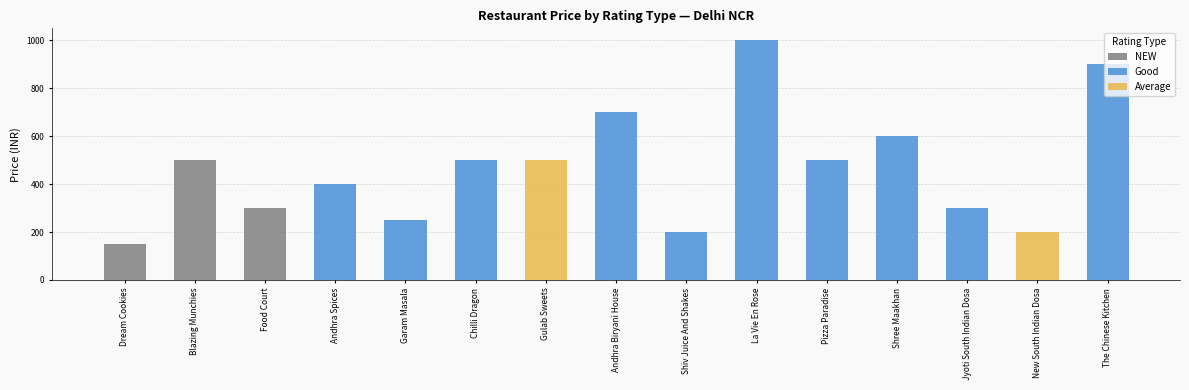

The value at Blazing Munchies is 500. True or false?

True